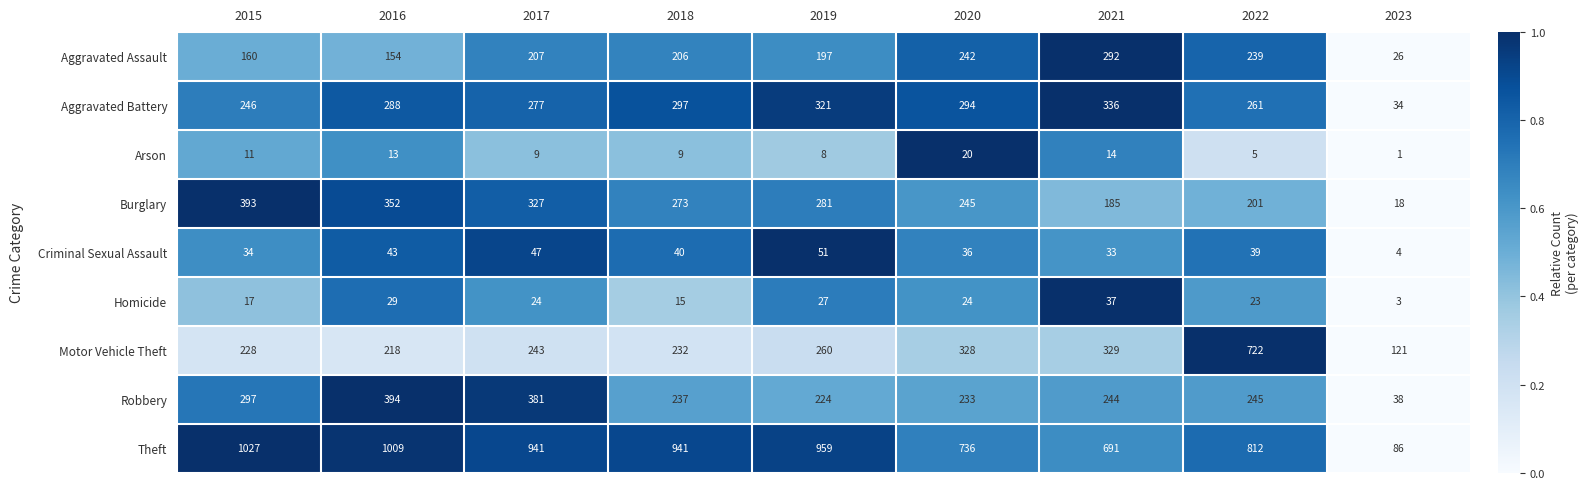

Which series changed the most between 2021 and 2022?

Motor Vehicle Theft